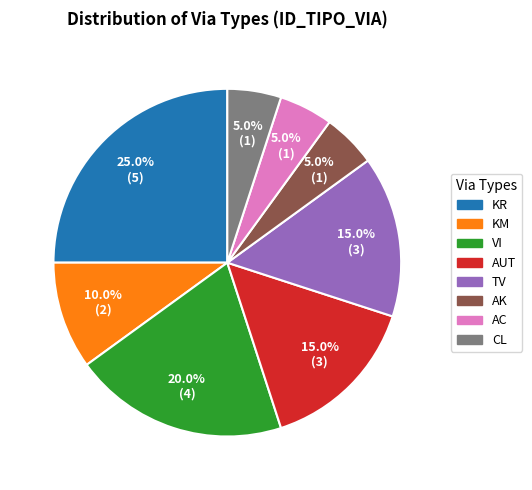

Which category has the biggest portion of the pie?

KR